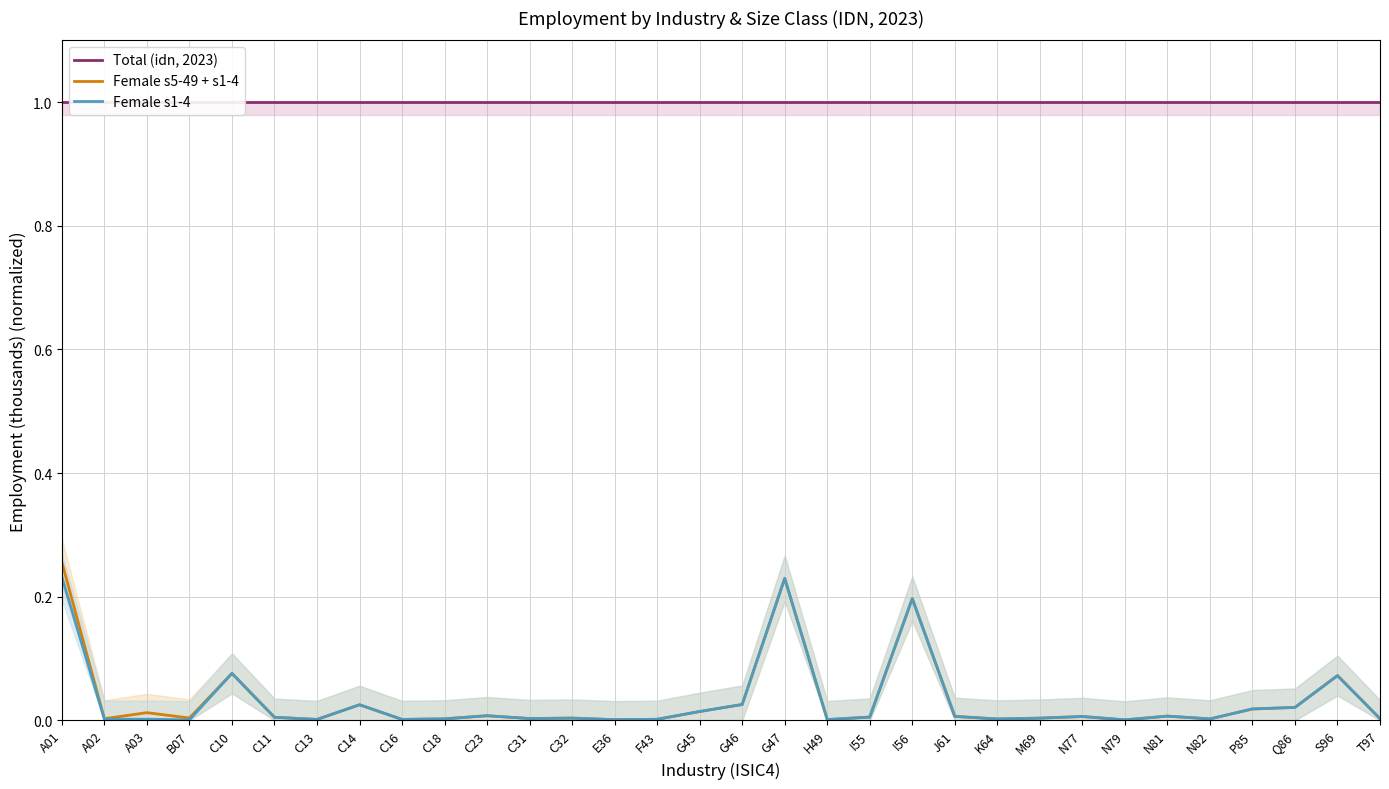

Reading left to right, list all the values displayed in this chart.

Total (idn, 2023): A01=1.0	A02=1.0	A03=1.0	B07=1.0	C10=1.0	C11=1.0	C13=1.0	C14=1.0	C16=1.0	C18=1.0	C23=1.0	C31=1.0	C32=1.0	E36=1.0	F43=1.0	G45=1.0	G46=1.0	G47=1.0	H49=1.0	I55=1.0	I56=1.0	J61=1.0	K64=1.0	M69=1.0	N77=1.0	N79=1.0	N81=1.0	N82=1.0	P85=1.0	Q86=1.0	S96=1.0	T97=1.0
Female s5-49 + s1-4: A01=0.3	A02=0.0	A03=0.0	B07=0.0	C10=0.1	C11=0.0	C13=0.0	C14=0.0	C16=0.0	C18=0.0	C23=0.0	C31=0.0	C32=0.0	E36=0.0	F43=0.0	G45=0.0	G46=0.0	G47=0.2	H49=0.0	I55=0.0	I56=0.2	J61=0.0	K64=0.0	M69=0.0	N77=0.0	N79=0.0	N81=0.0	N82=0.0	P85=0.0	Q86=0.0	S96=0.1	T97=0.0
Female s1-4: A01=0.2	A02=0.0	A03=0.0	B07=0.0	C10=0.1	C11=0.0	C13=0.0	C14=0.0	C16=0.0	C18=0.0	C23=0.0	C31=0.0	C32=0.0	E36=0.0	F43=0.0	G45=0.0	G46=0.0	G47=0.2	H49=0.0	I55=0.0	I56=0.2	J61=0.0	K64=0.0	M69=0.0	N77=0.0	N79=0.0	N81=0.0	N82=0.0	P85=0.0	Q86=0.0	S96=0.1	T97=0.0